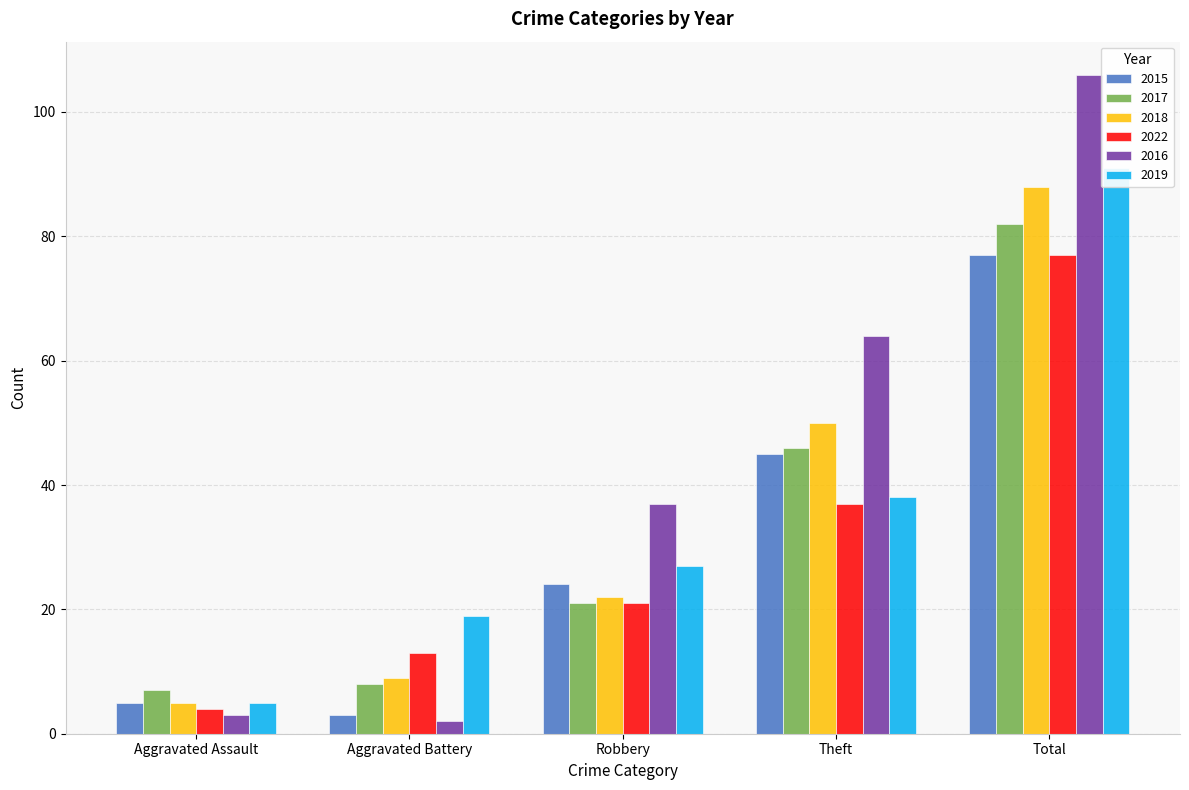

True or false: 2019 has a value of 27 at Robbery.

True